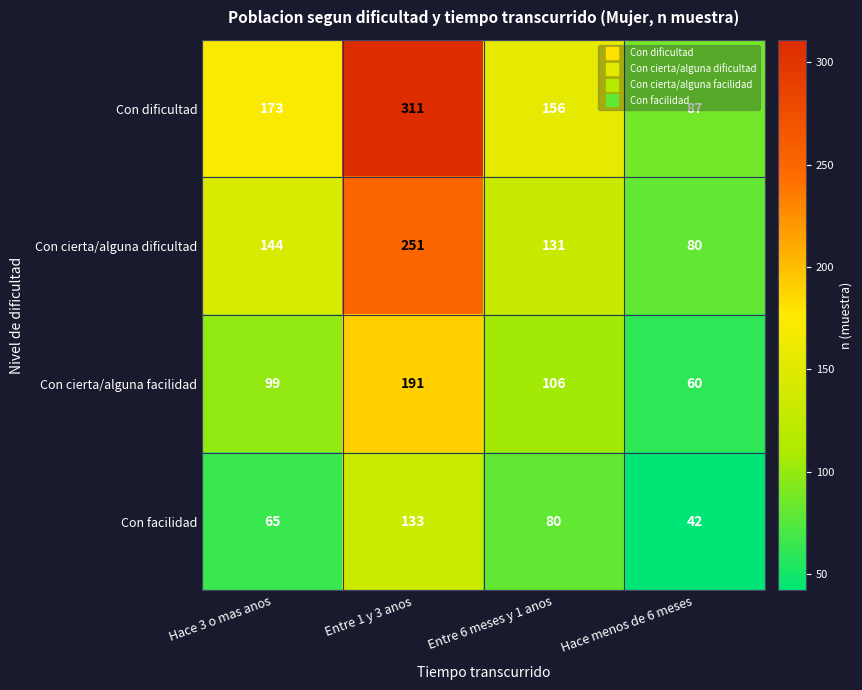

Is it true that Con facilidad equals 133 at Entre 1 y 3 anos?

True